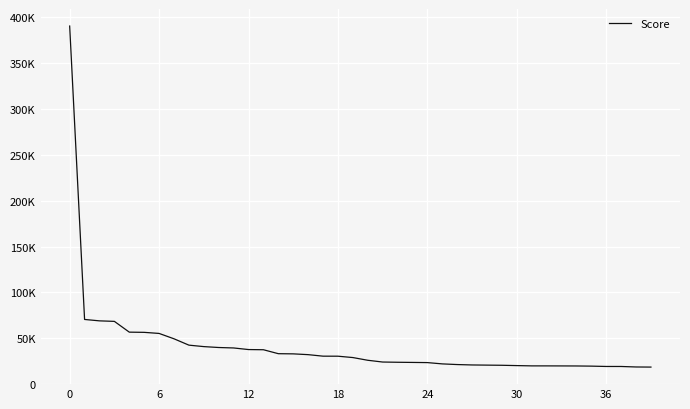

Does the chart have visible grid lines?

Yes